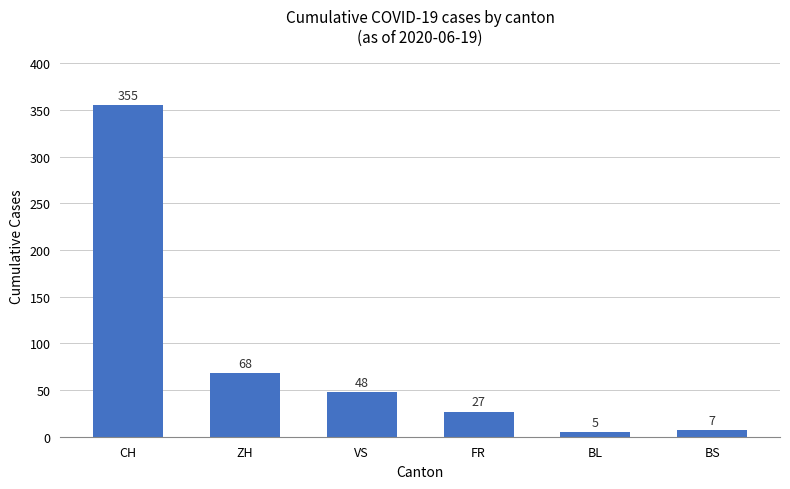

List the labels in order of value, smallest first.

BL, BS, FR, VS, ZH, CH